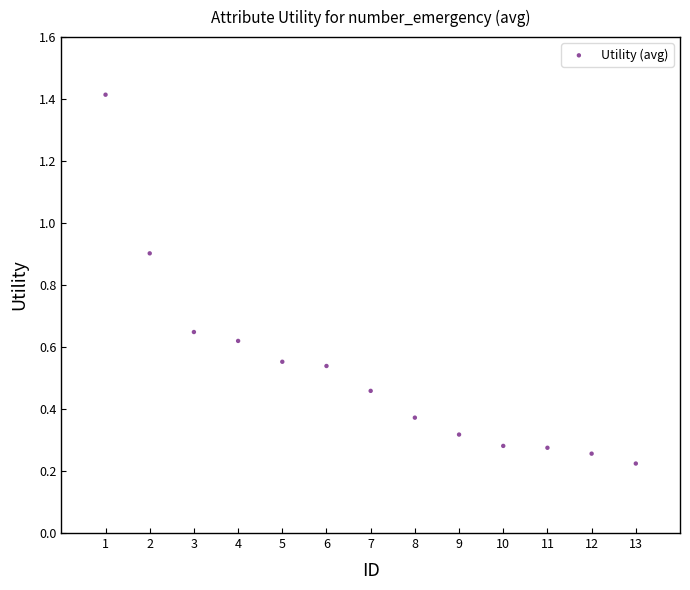

What is the range of Y values (max minus min)?

1.2